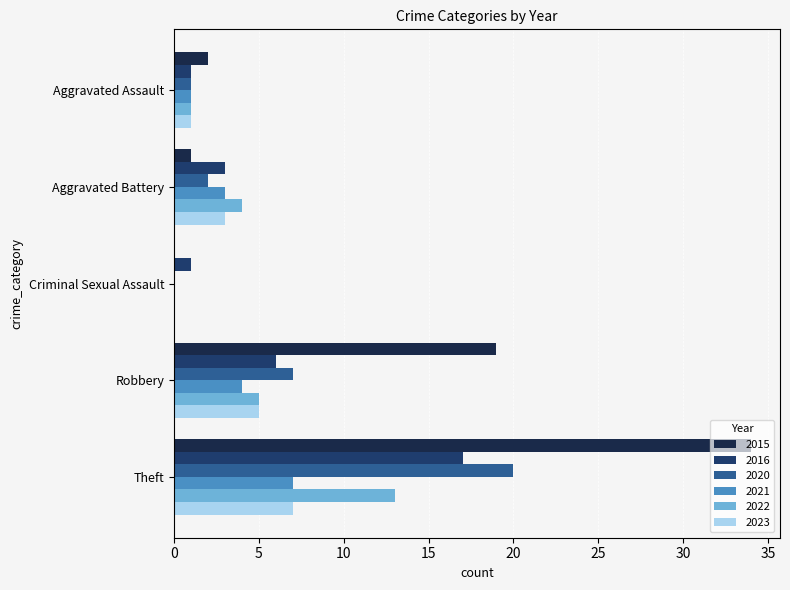

What is the sum of all 2020 values?

30